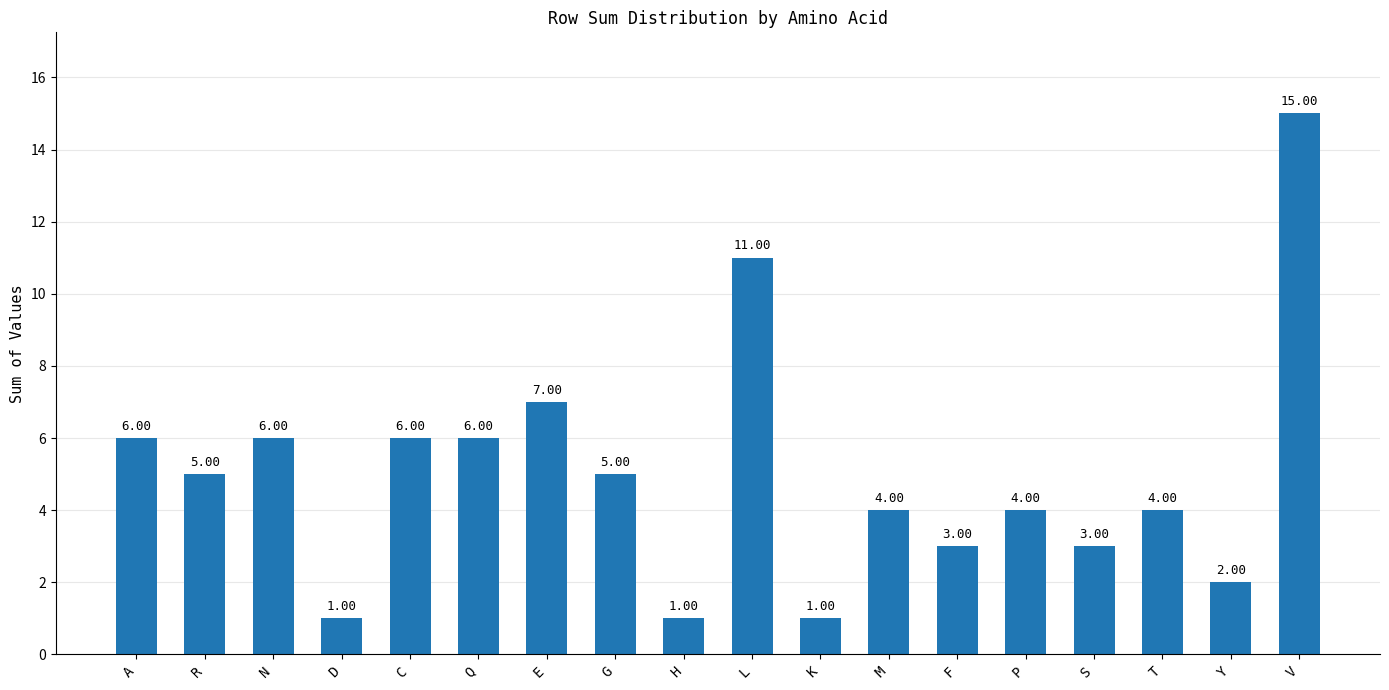

What is the sum of the values at E and H?

8